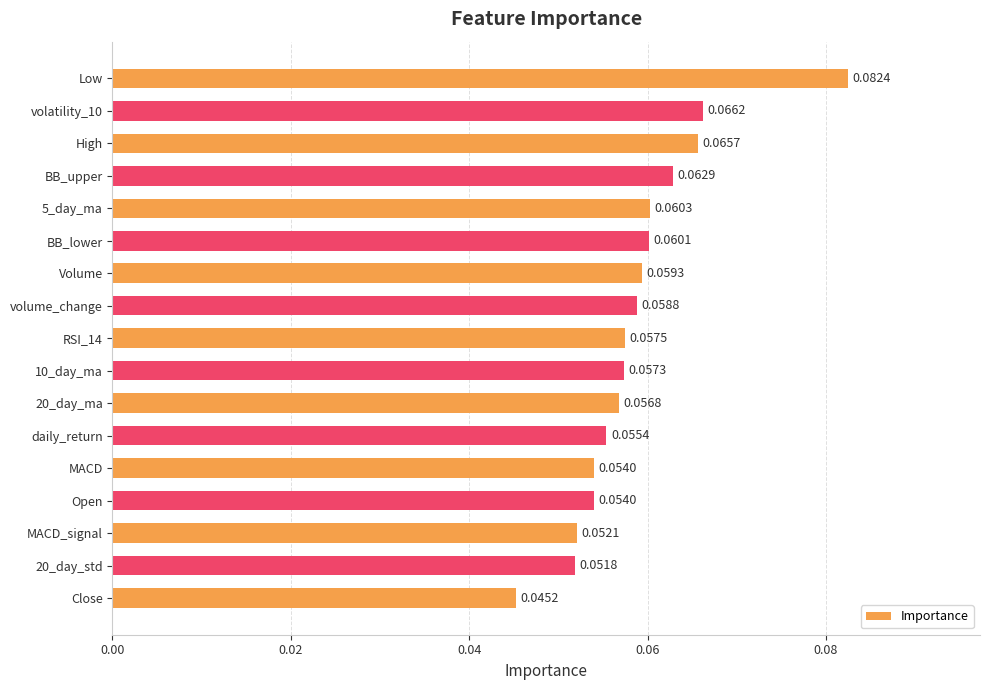

At which label is the value closest to 0?

Close